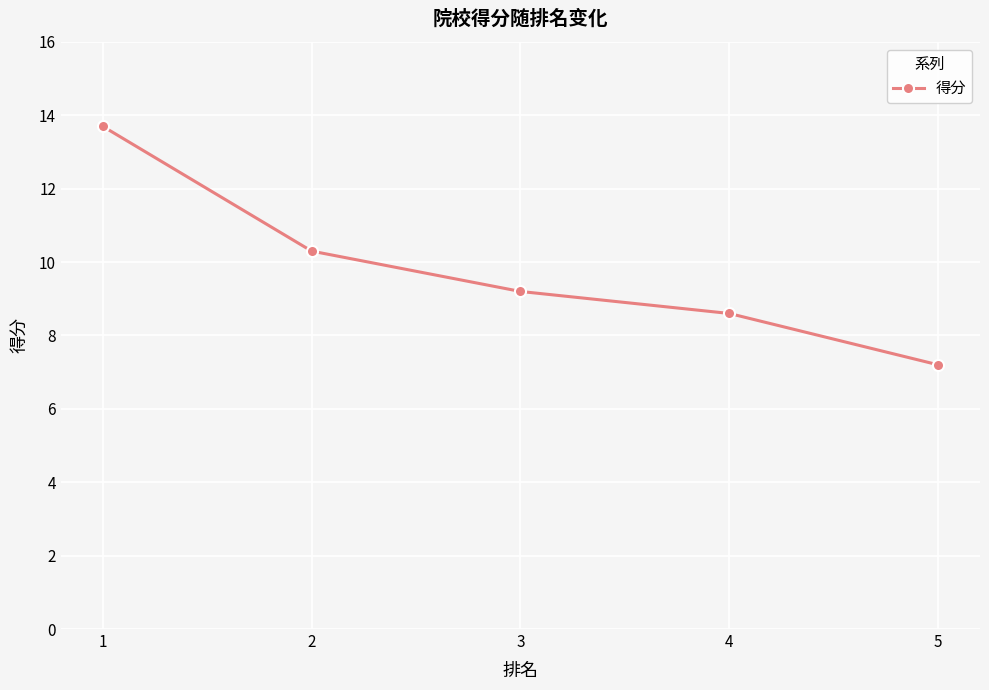

At which category does the chart reach its minimum across all series?

5